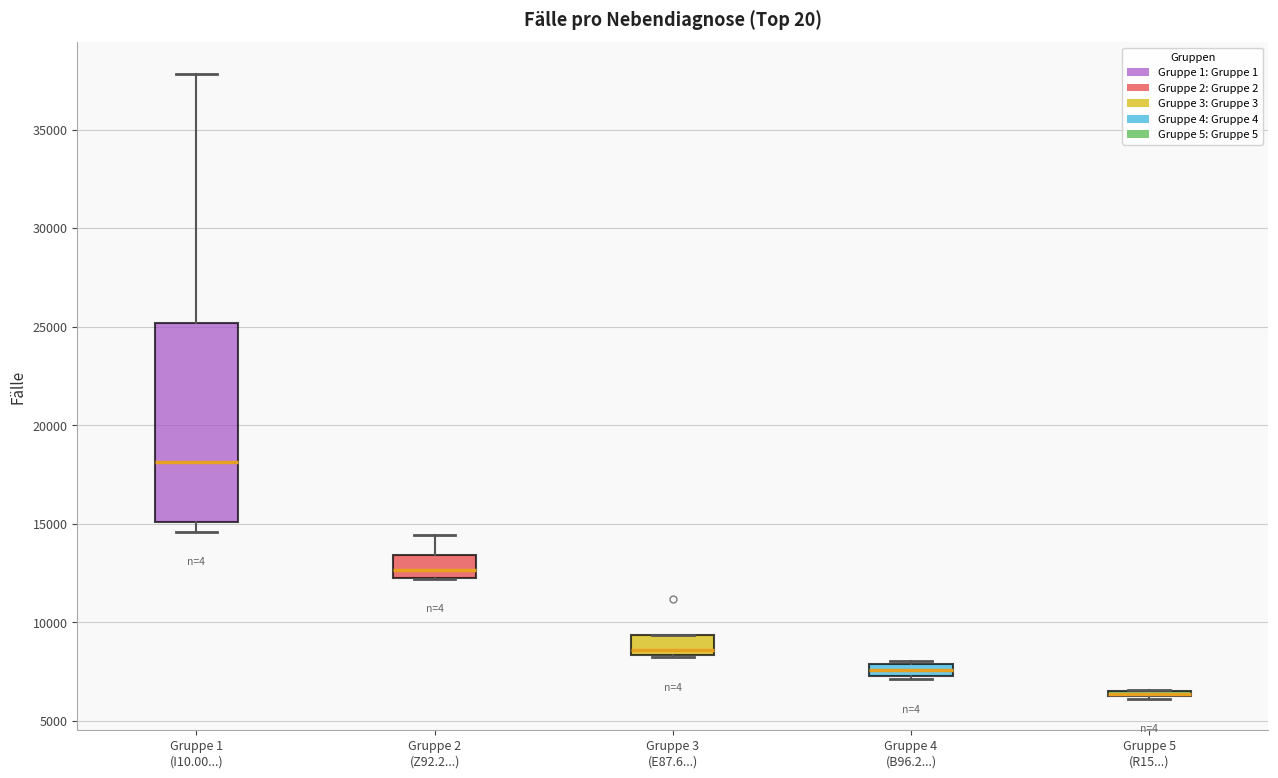

Where does the median line of the box for Gruppe 2 (Z92.2...) sit on the y-axis? The values are not printed on the chart, so give them approximately, as read against the axis.

12500